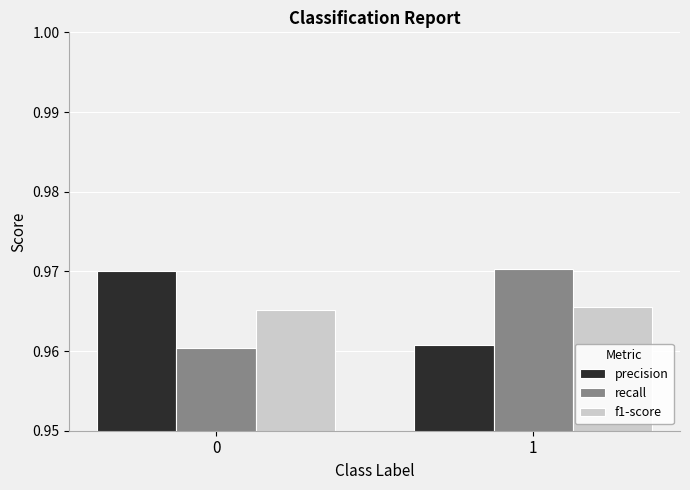

Rank the series at 0 from lowest to highest value.

recall, f1-score, precision